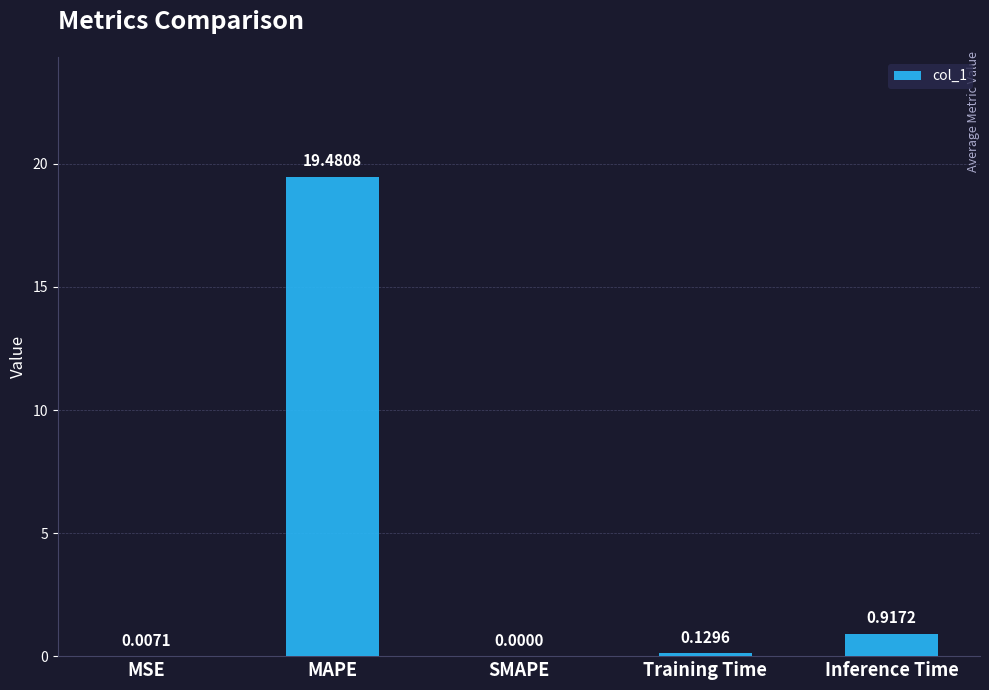

What is the sum of all values?

20.5